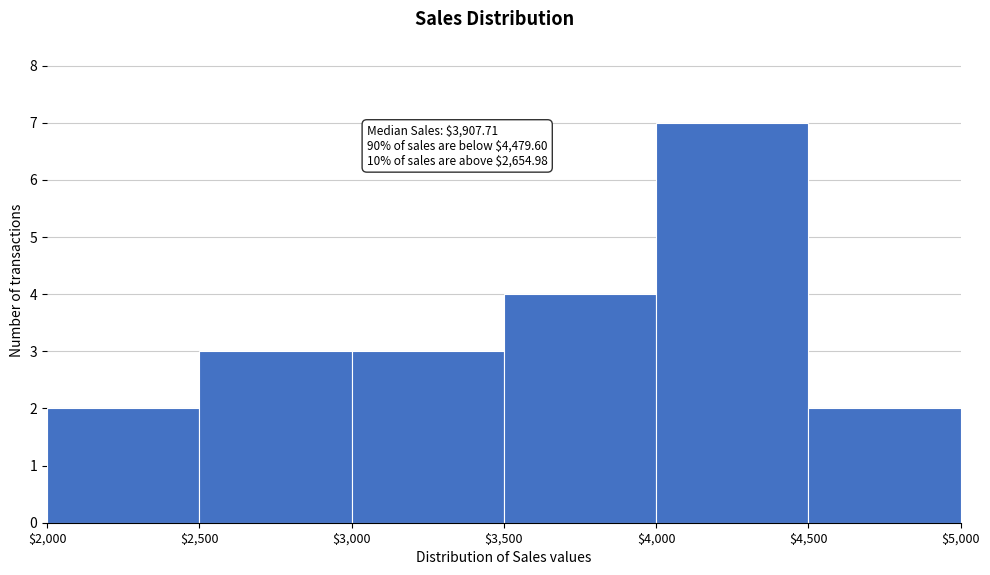

Over which range of the x-axis is the bar tallest?

$4,000 to $4,500